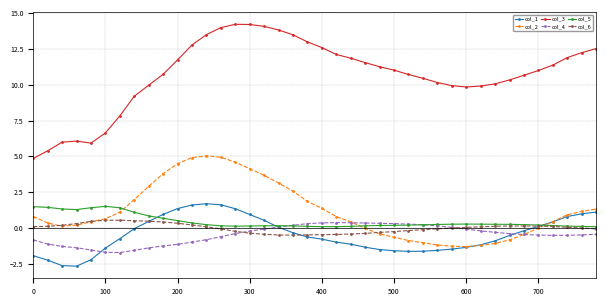

Which series has the largest total across all categories?

col_3